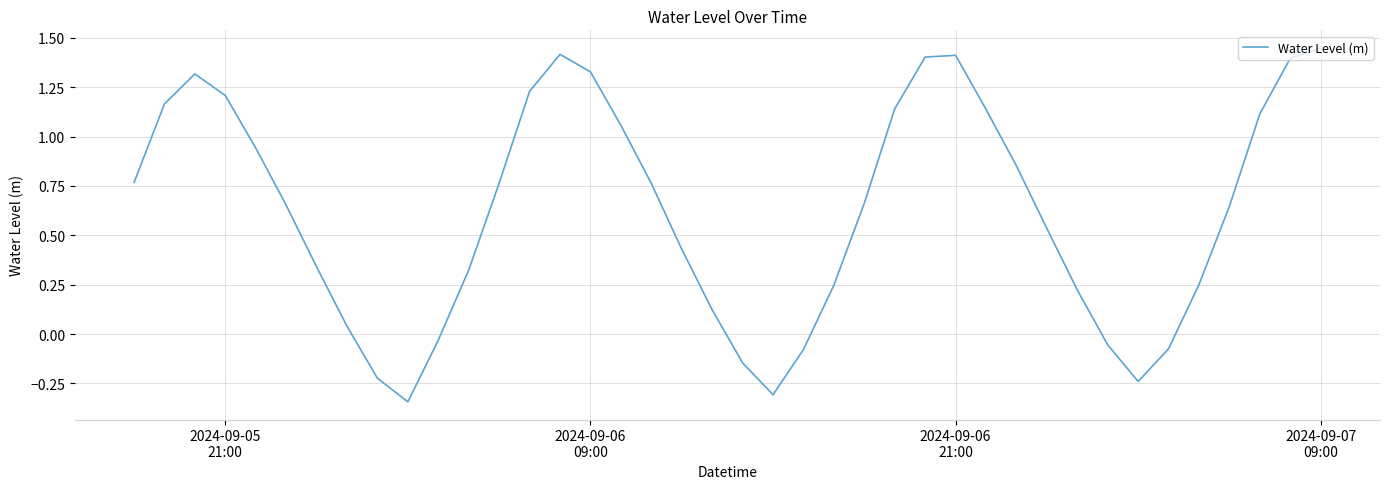

What is the difference between the maximum and minimum values?

1.8